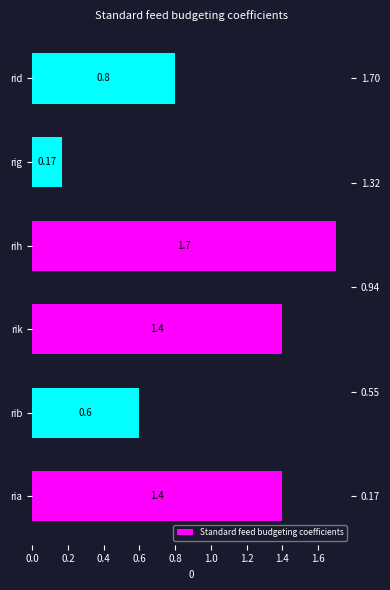

What is the value of the 1st bar from the left?

1.4